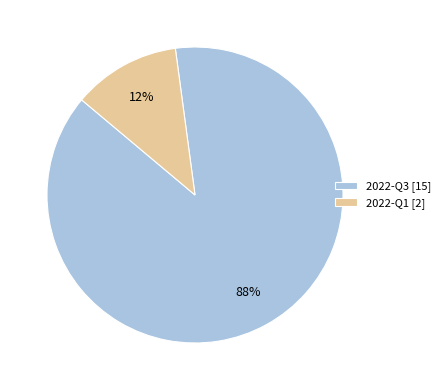

Rank the categories by value from lowest to highest.

2022-Q1, 2022-Q3